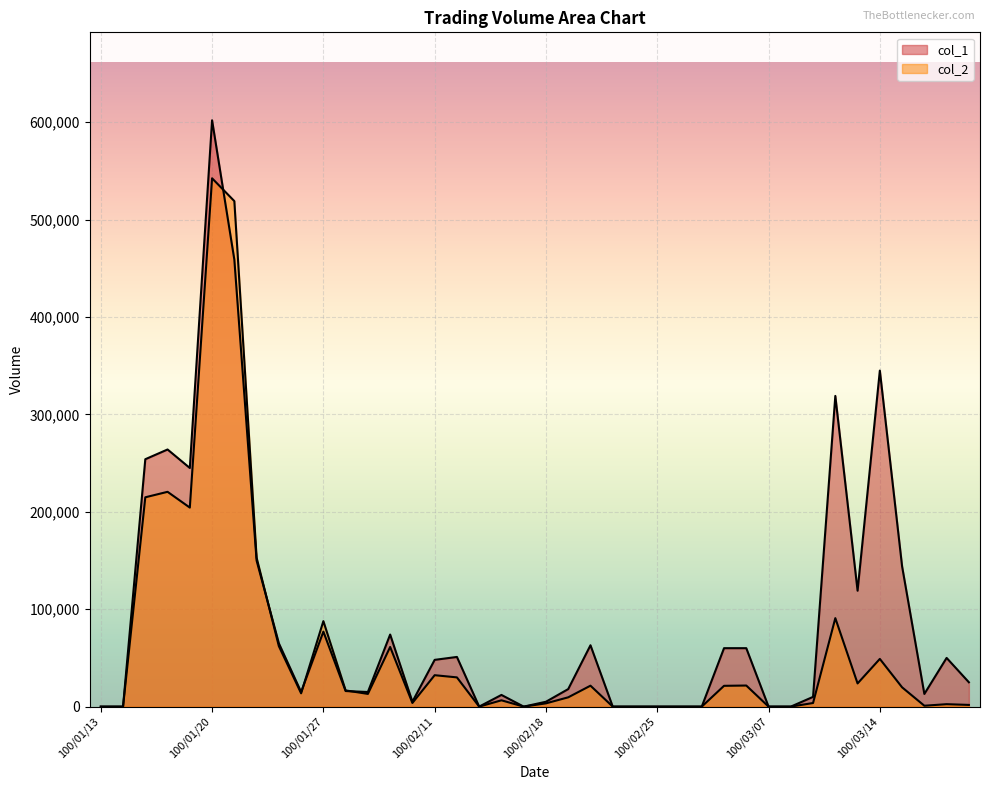

Where is col_2 nearest to the value 271225?

100/01/18